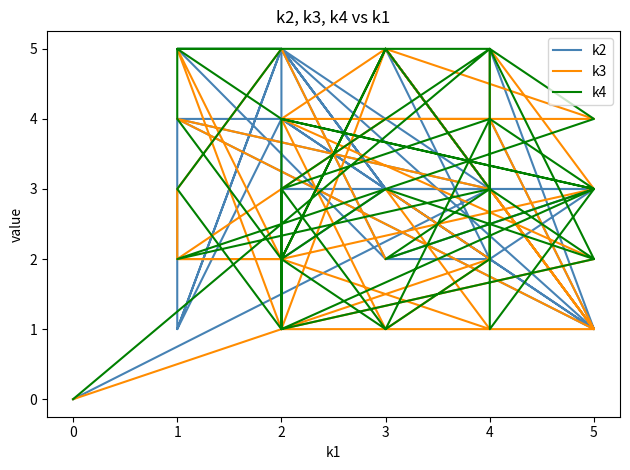

How many interior local valleys does the k4 series have?

11